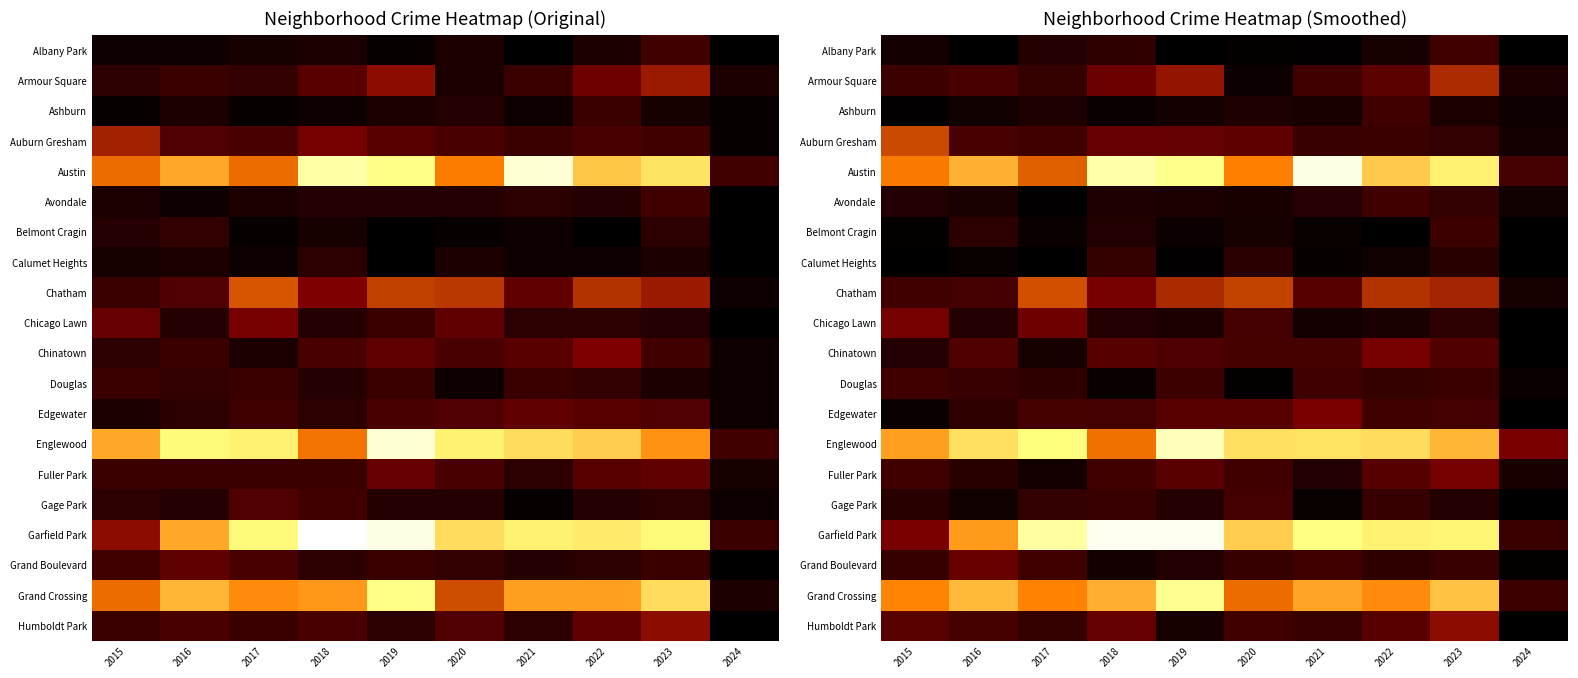

Rank the categories by Grand Crossing value from lowest to highest.

2024, 2020, 2017, 2015, 2022, 2021, 2018, 2016, 2023, 2019